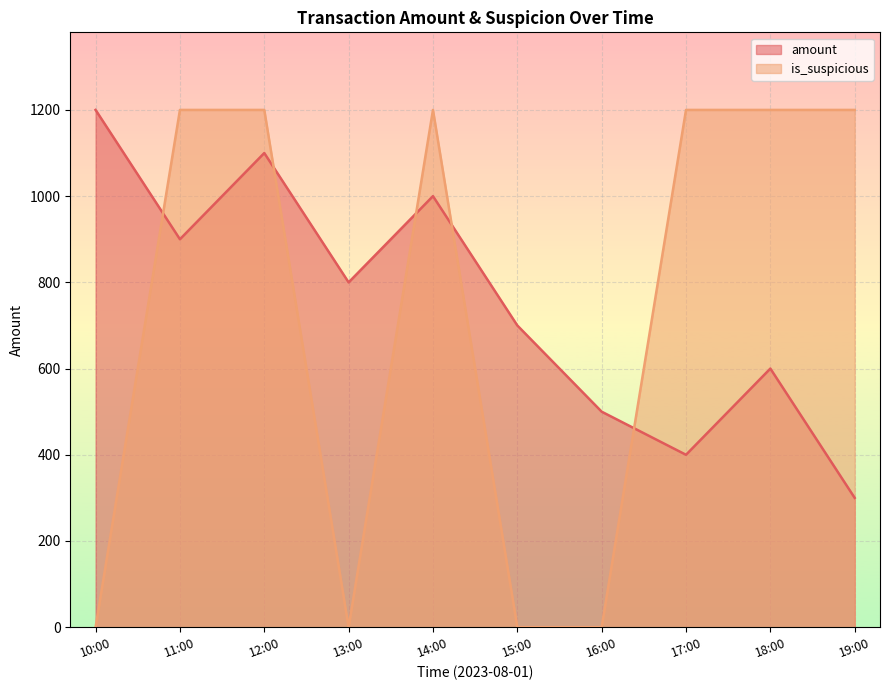

Is it true that is_suspicious equals 2014 at 19:00?

False